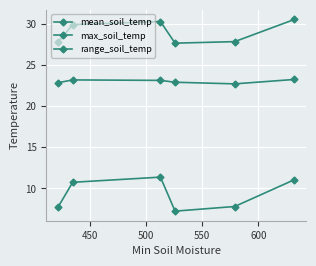

How many lines are shown in the chart?

3